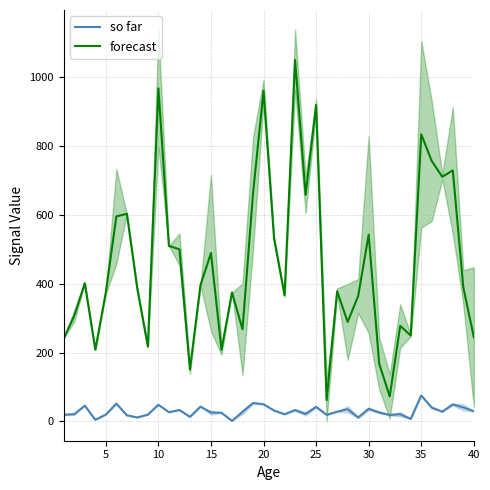

True or false: so far and forecast intersect in this chart.

False